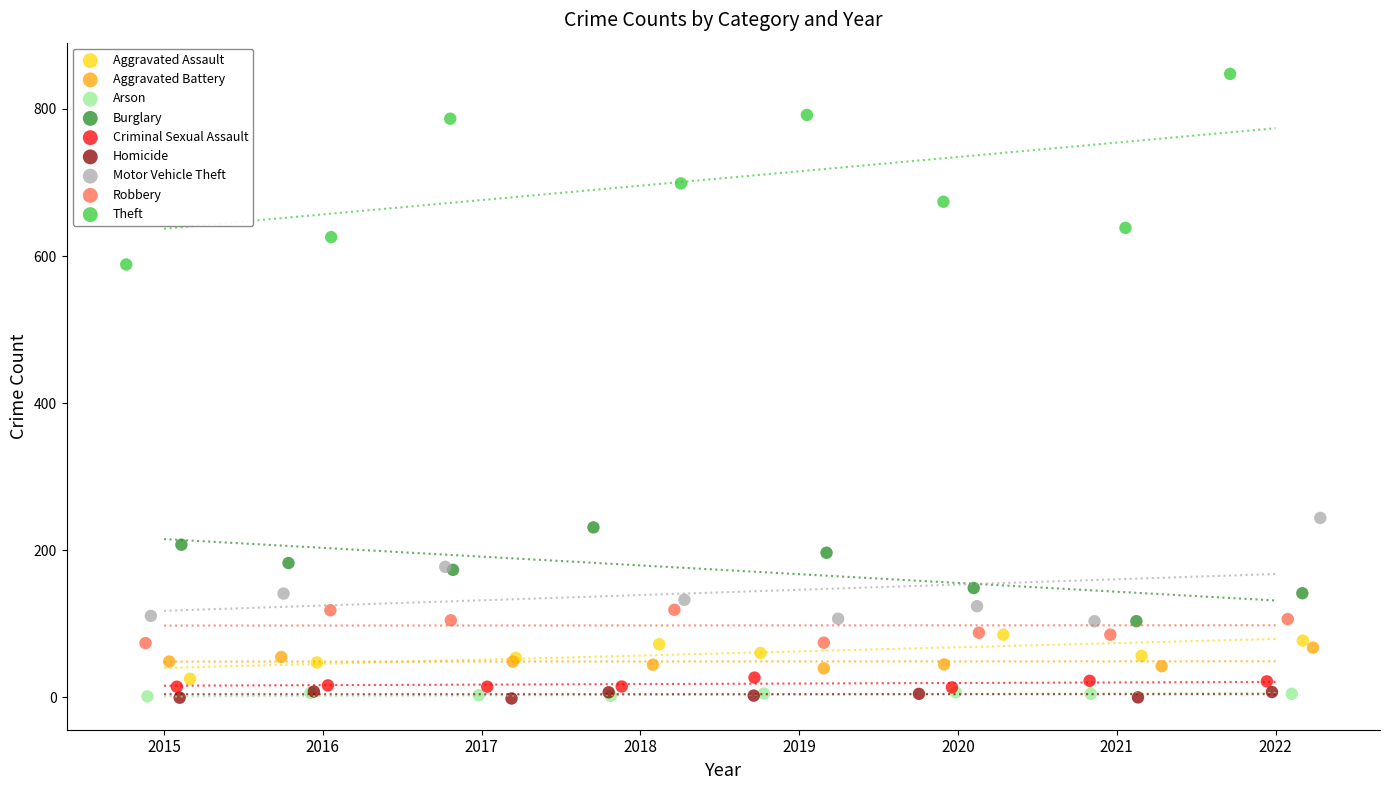

Which series has the largest Y range (max minus min)?

Theft